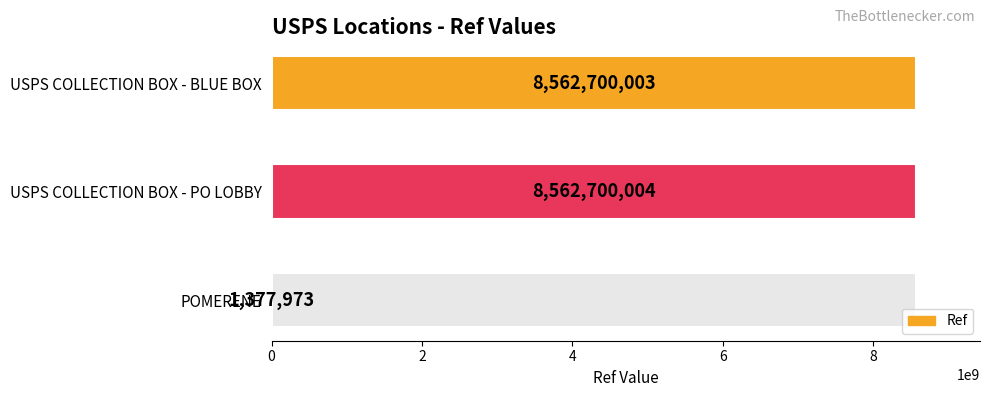

The value at USPS COLLECTION BOX - PO LOBBY is 8562700004. True or false?

True